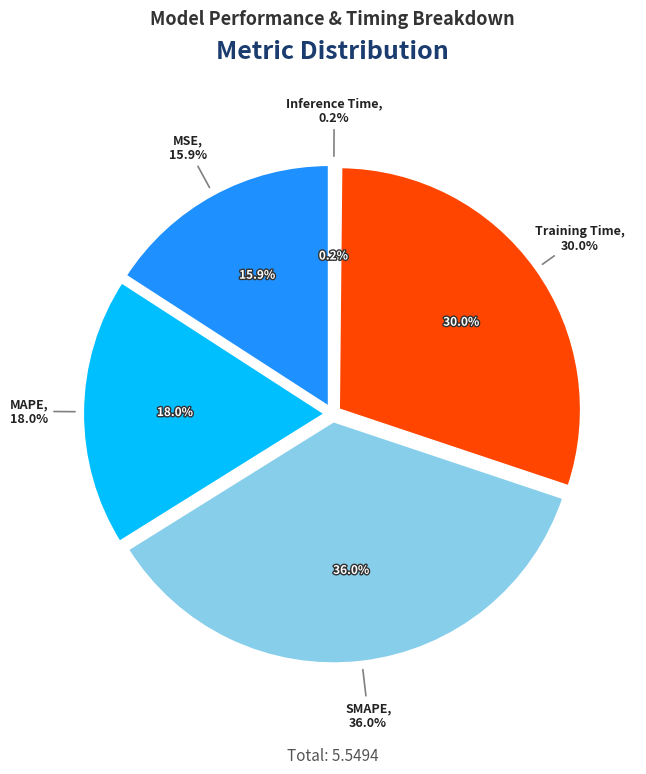

Does Inference Time account for over 50% of the chart?

No